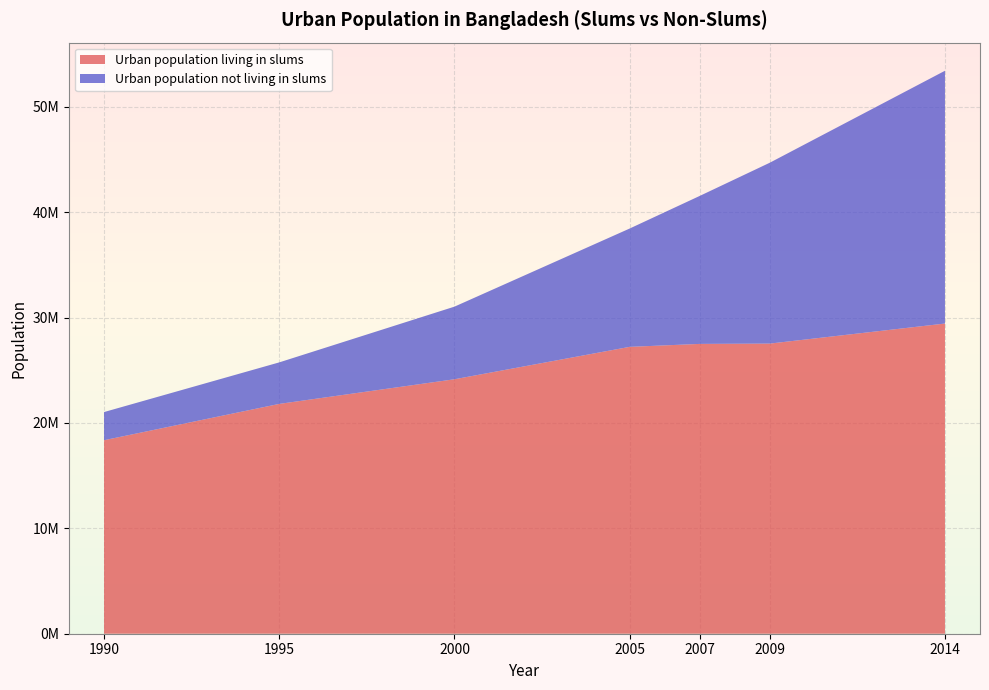

Reading left to right, transcribe all the data shown in this chart.

Urban population living in slums: 1990=18365329	1995=21811166	2000=24149132	2005=27224330	2007=27504573	2009=27534331	2014=29437876
Urban population not living in slums: 1990=2671703	1995=3939916	2000=6890883	2005=11228114	2007=14043120	2009=17164258	2014=23988397